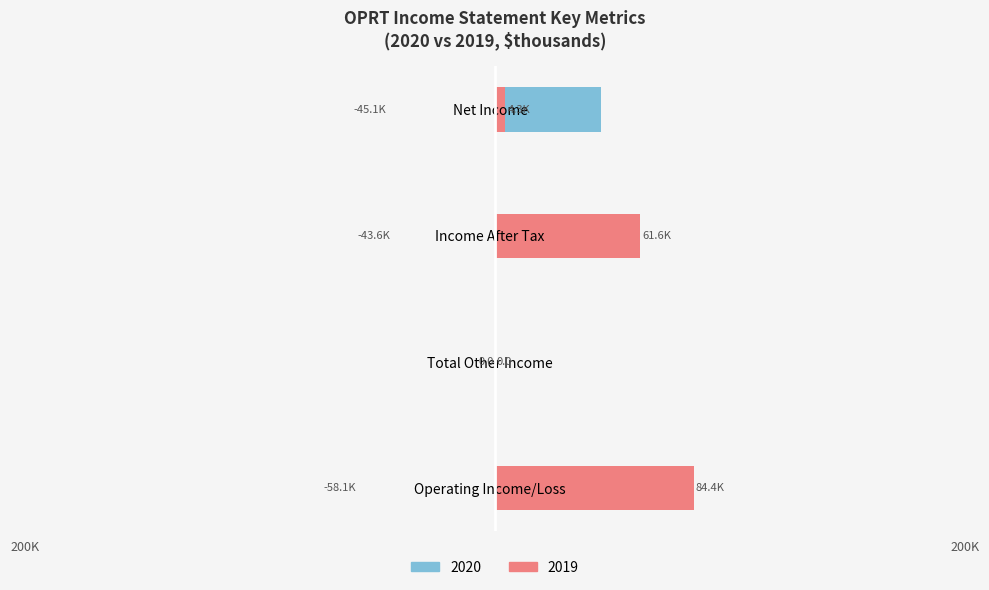

Between Operating Income/Loss and Total Other Income, which is larger?

Operating Income/Loss